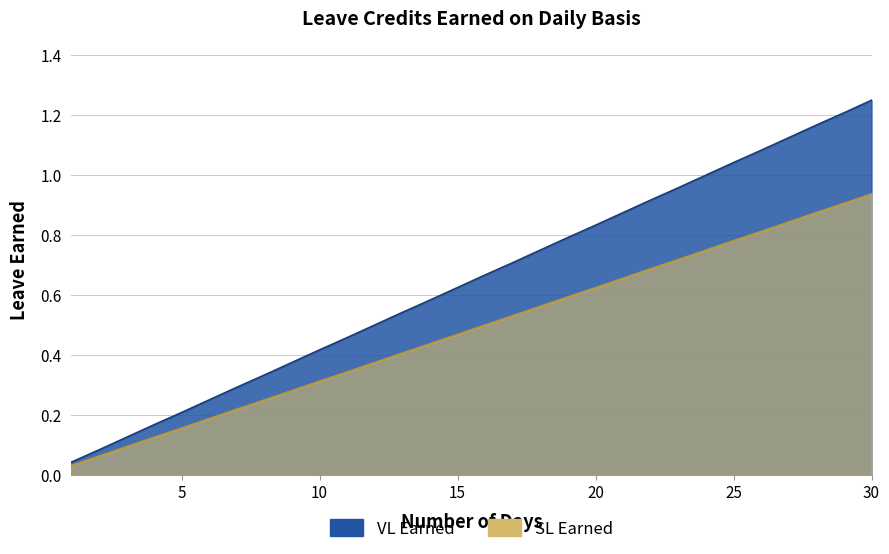

What is the sum of all VL Earned values?

19.4